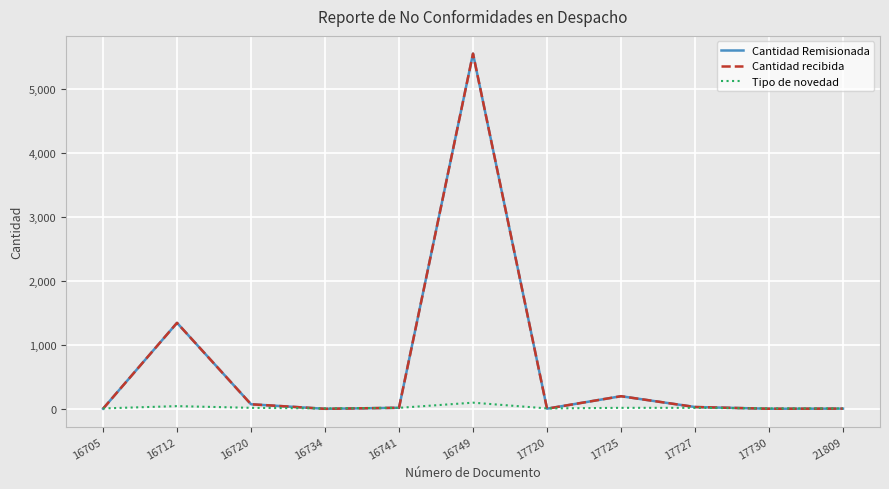

Which label corresponds to the smallest value in the chart?

16734